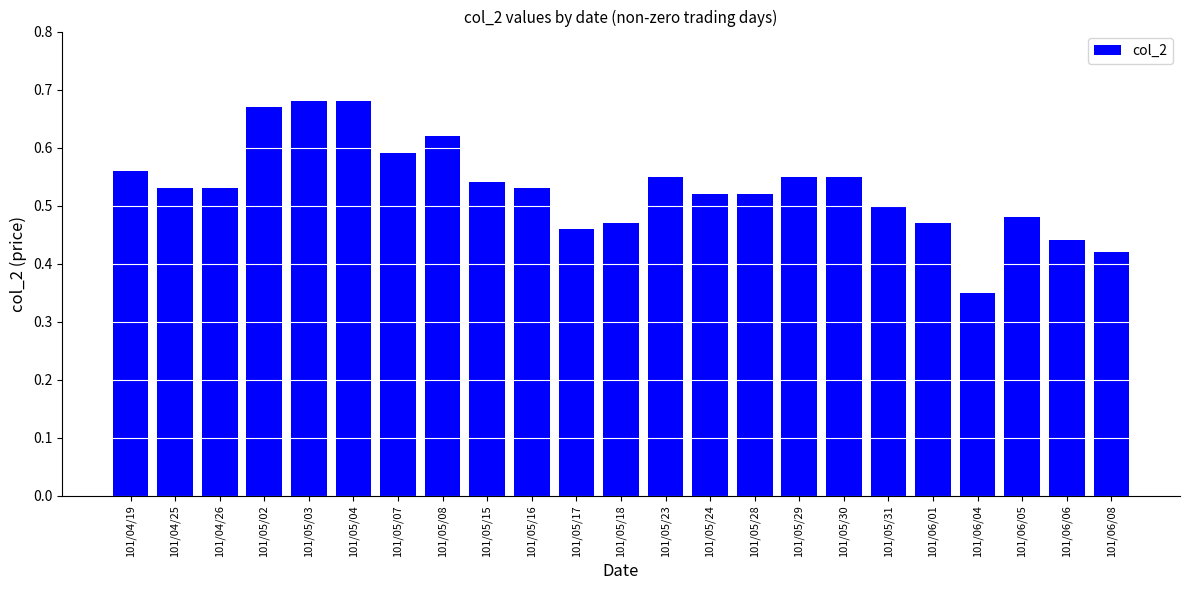

Count the number of categories in the chart.

23